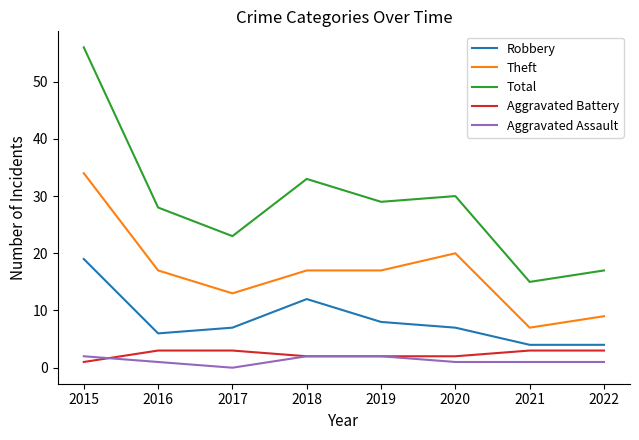

At which label is Theft closest to 20?

2020